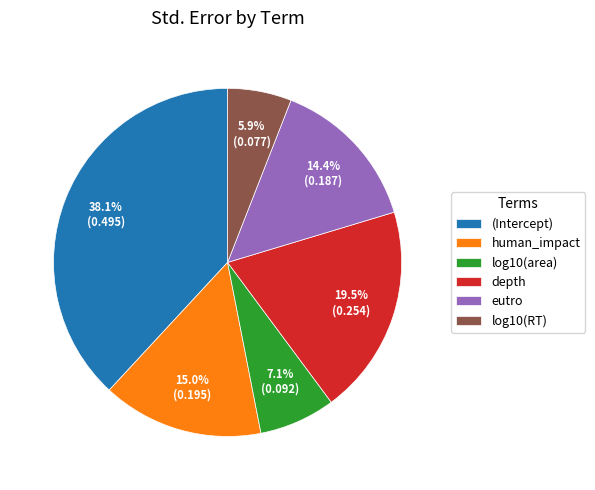

Combined, what portion of the pie is log10(area) and eutro?

21.5%